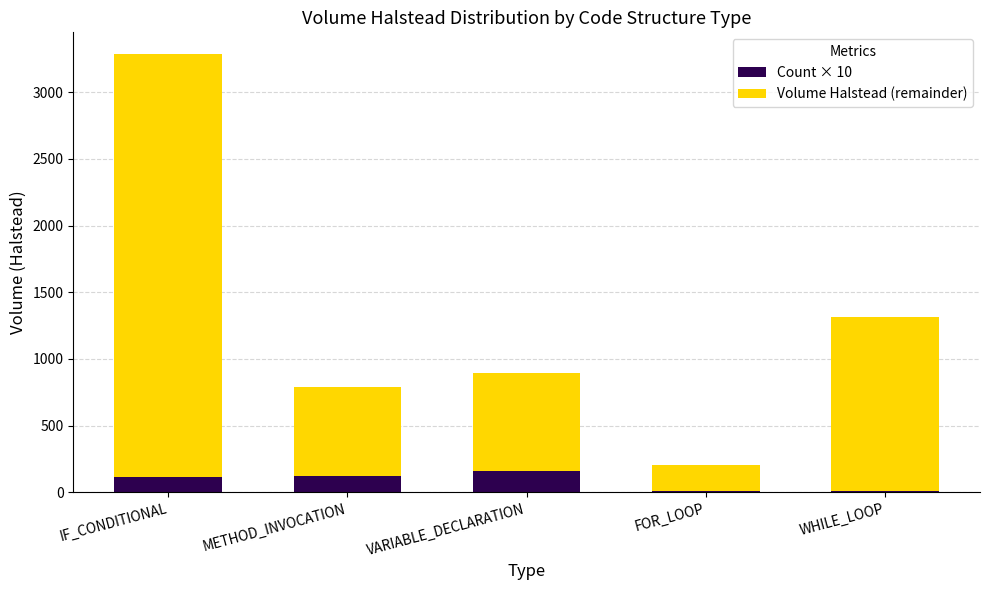

What is the sum of the Count × 10 values at METHOD_INVOCATION and IF_CONDITIONAL?

230.0